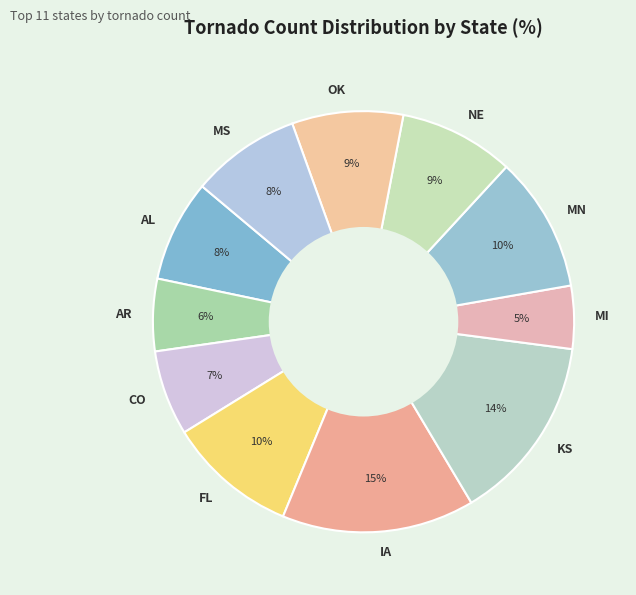

To the nearest percent, what percentage of the pie is KS?

14%